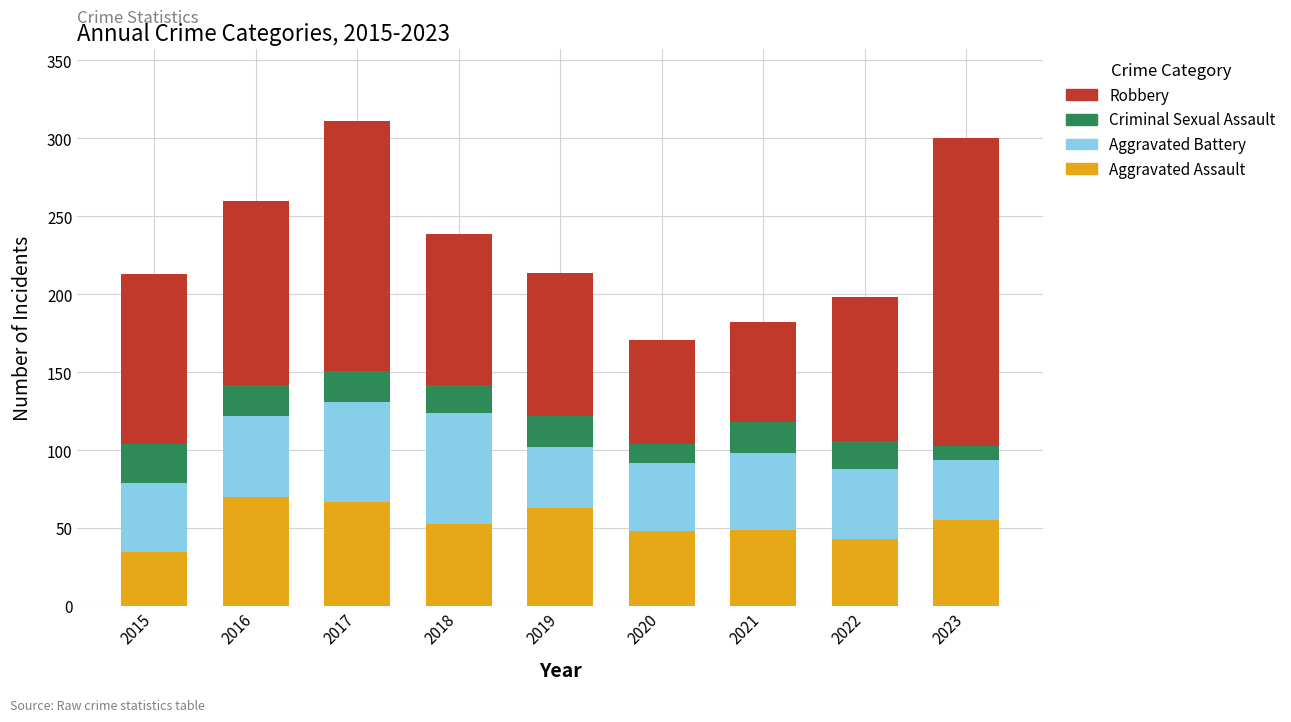

At which label does Aggravated Assault reach its minimum?

2015